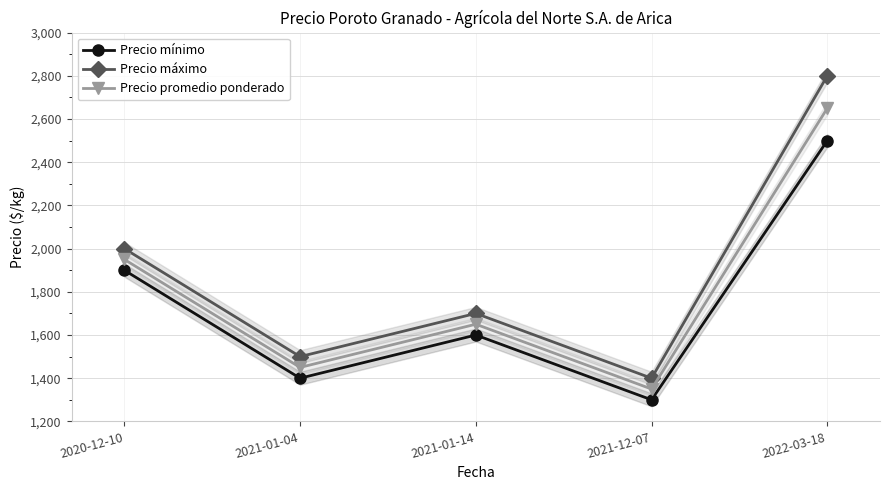

True or false: Precio mínimo and Precio máximo intersect in this chart.

False